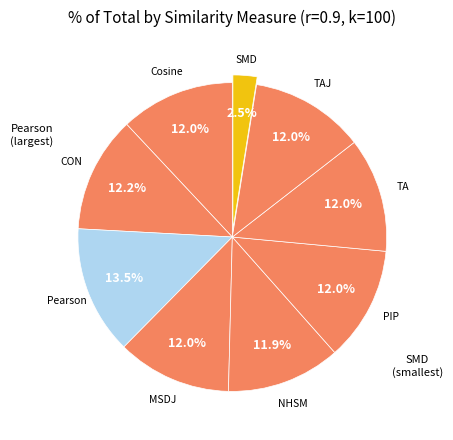

Does Pearson represent more than half of the total?

No